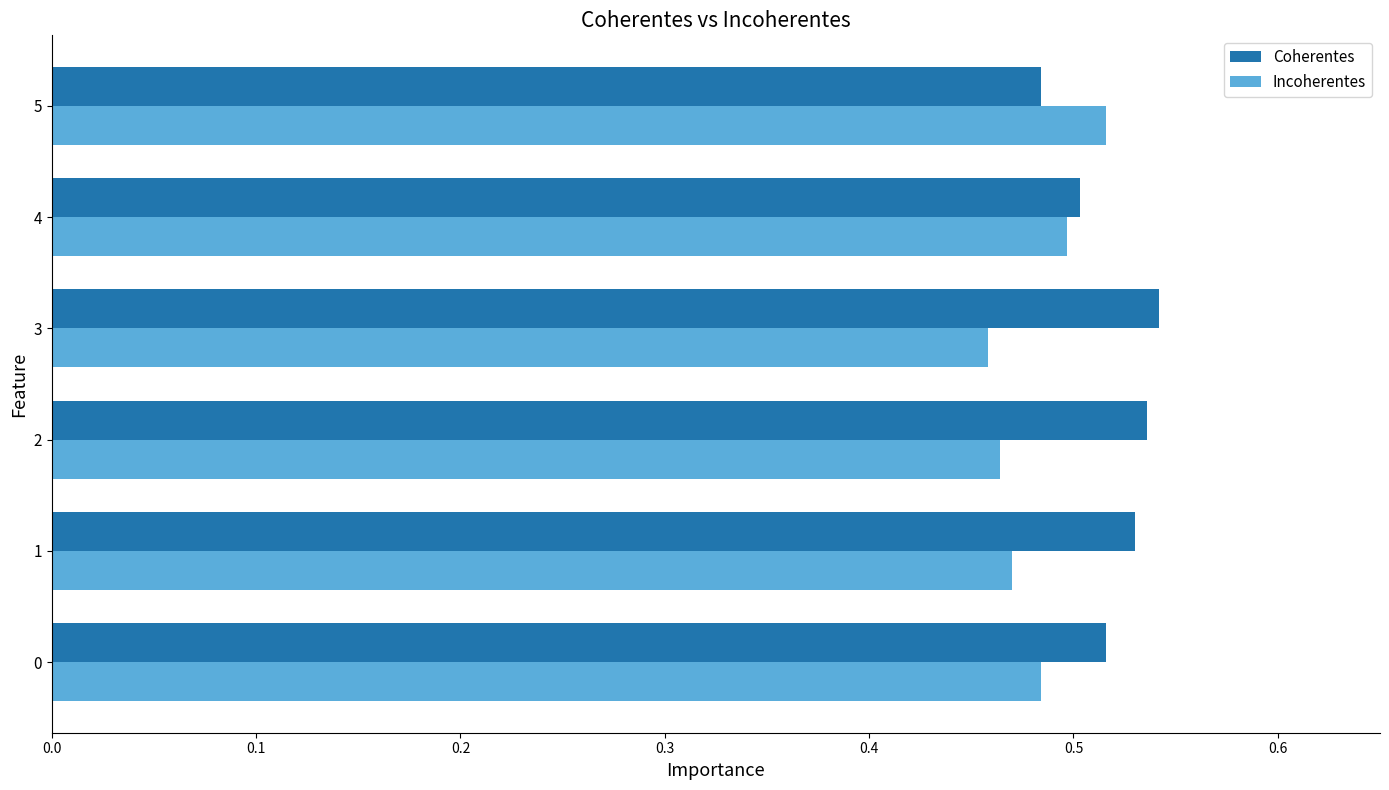

At 2, list the series in order from largest to smallest.

Coherentes, Incoherentes